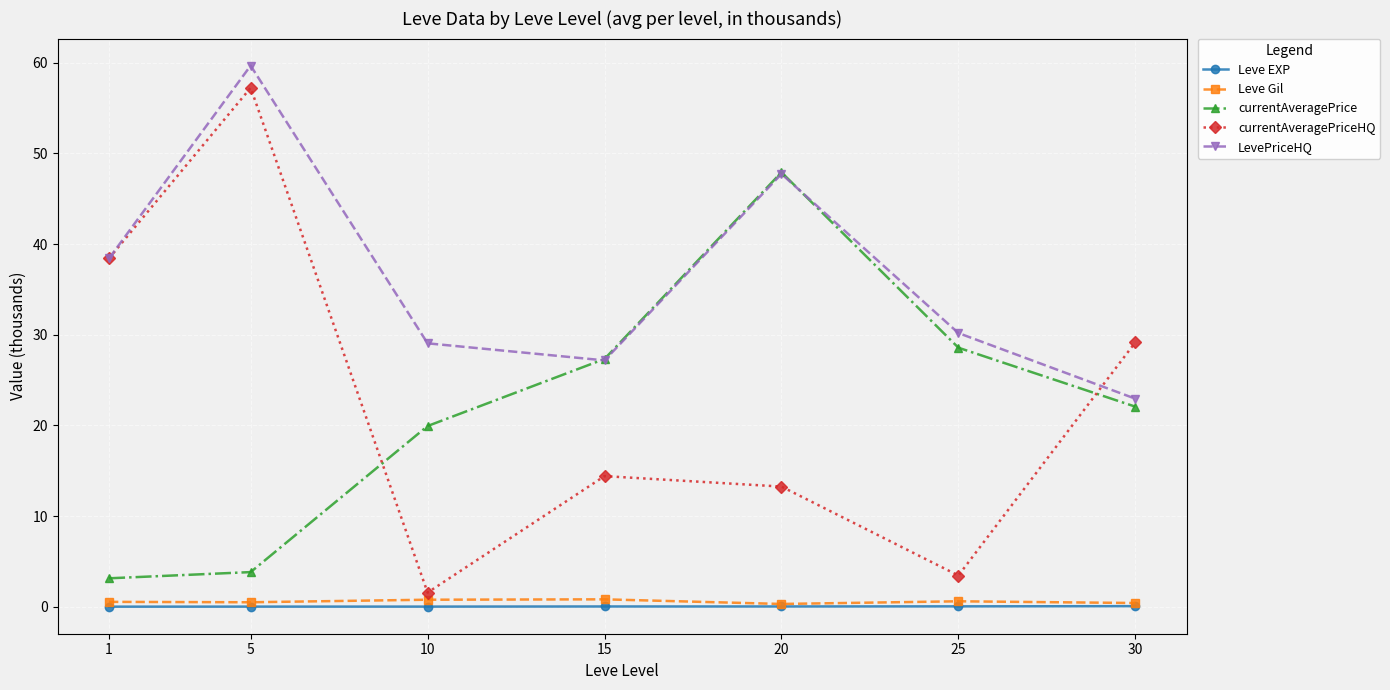

What is the spread (max minus min) of values at 25?

30.2